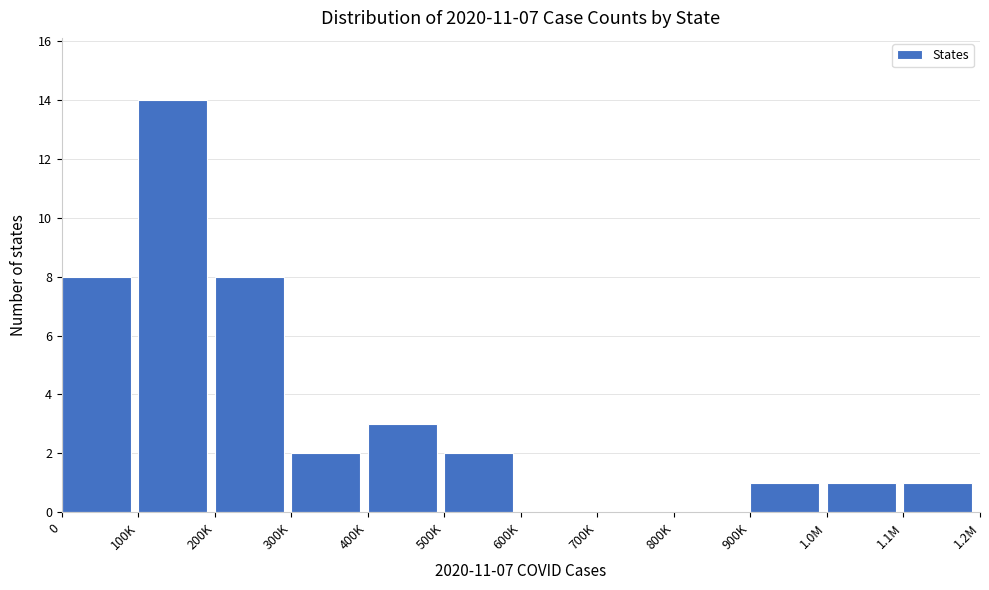

Reading left to right, list all the values displayed in this chart.

0=8	100K=14	200K=8	300K=2	400K=3	500K=2	600K=0	700K=0	800K=0	900K=1	1.0M=1	1.1M=1